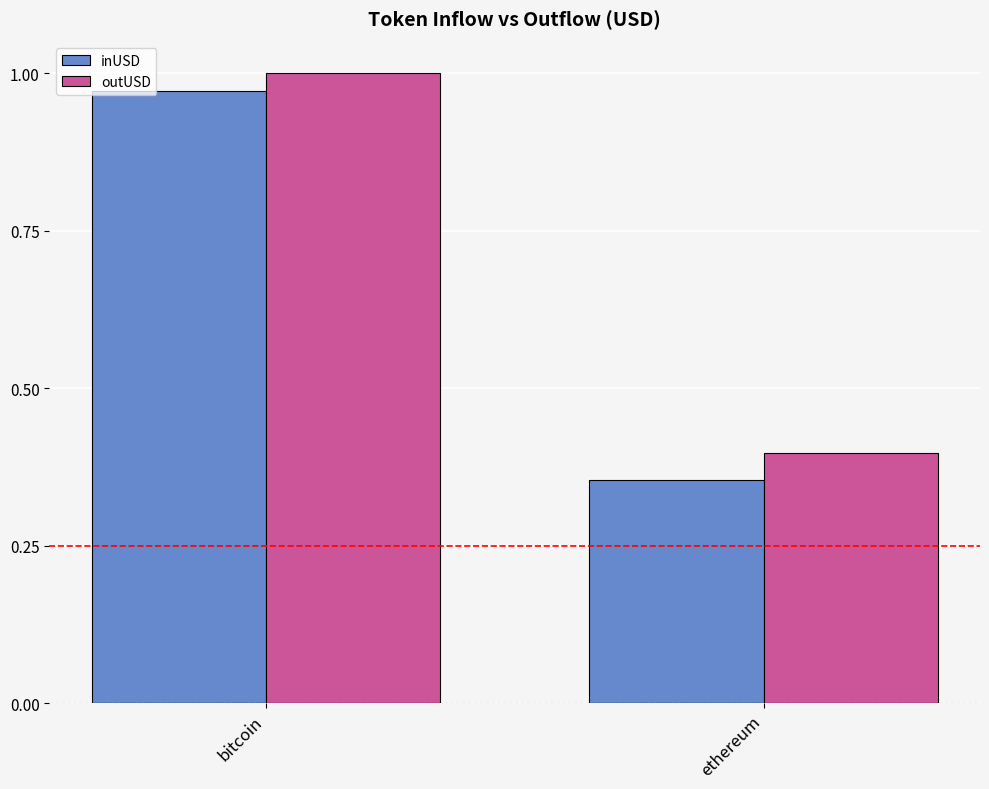

Rank the categories by outUSD value from lowest to highest.

ethereum, bitcoin